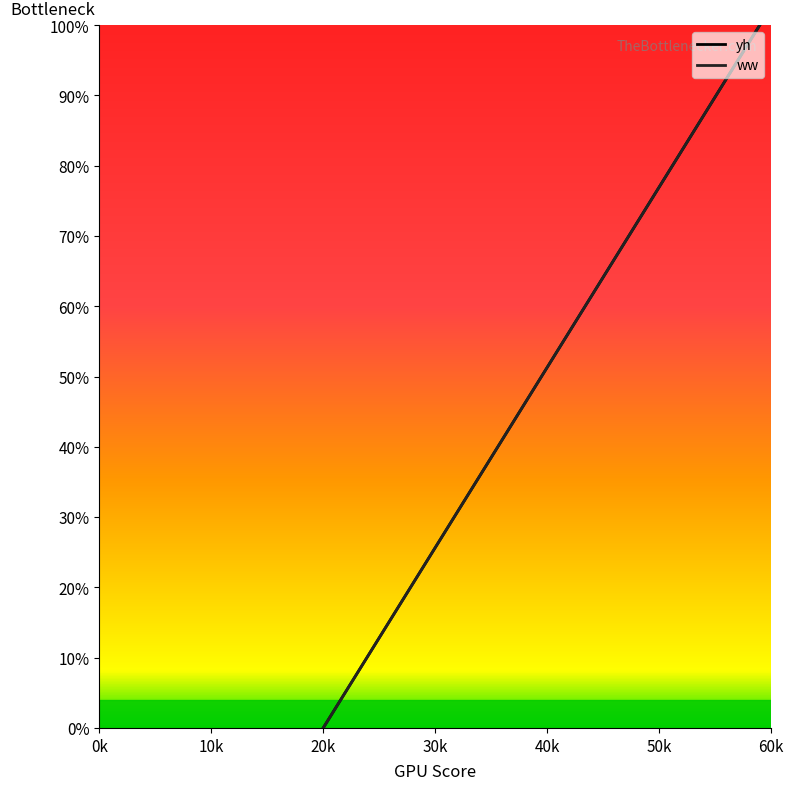

Rank the series by their maximum value, from highest to lowest.

yh, ww